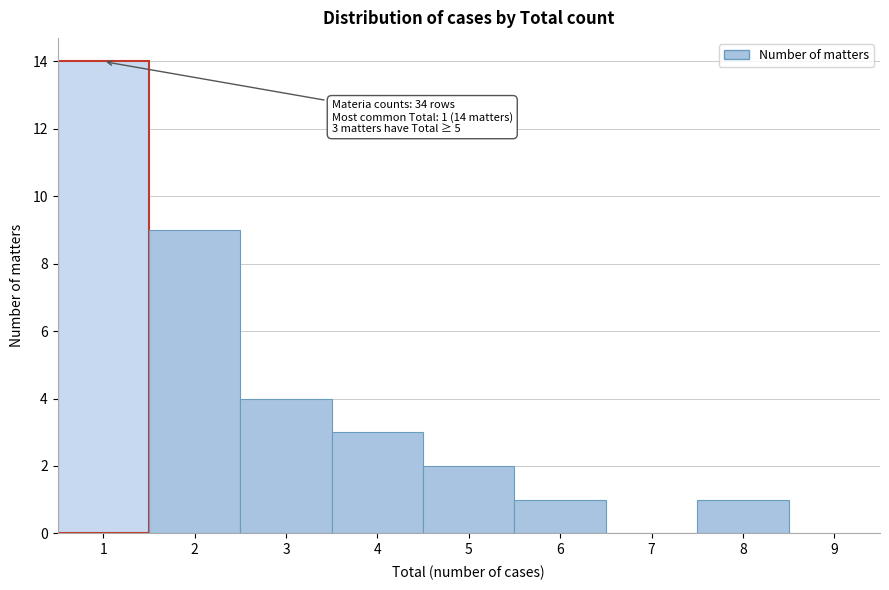

Over which range of the x-axis is the bar tallest?

0.5 to 1.5